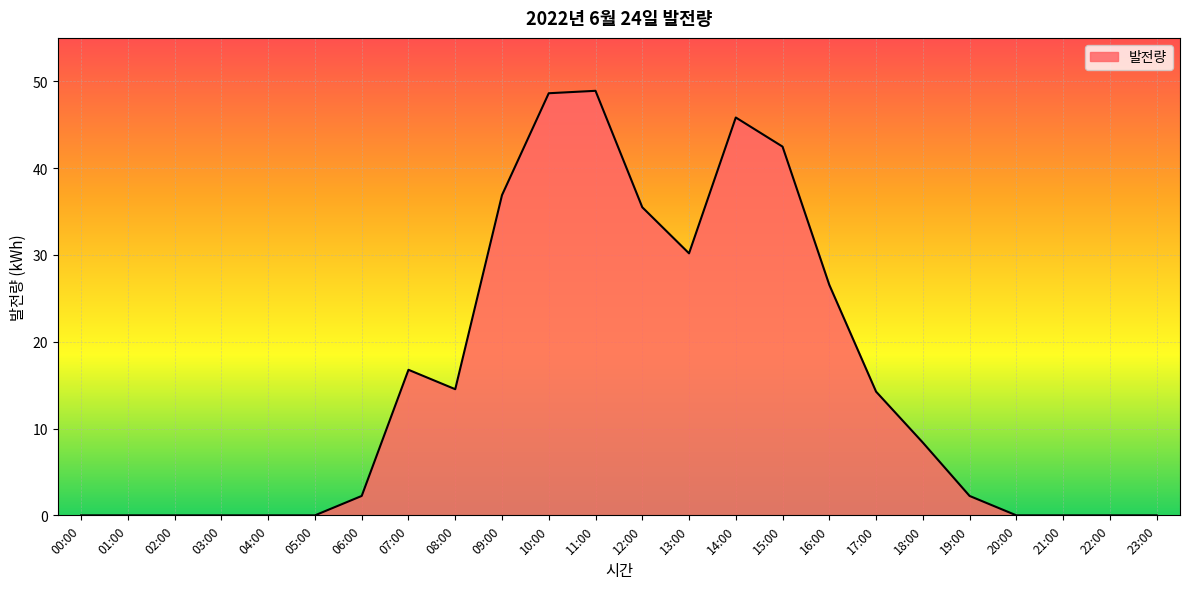

What is the average value?

15.6